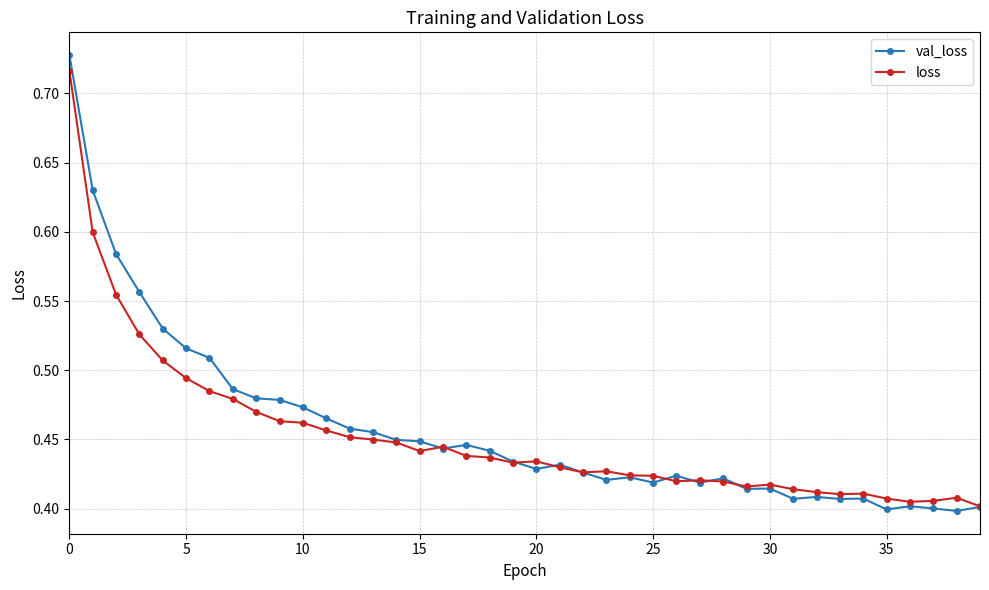

Which series has the widest spread of values?

val_loss